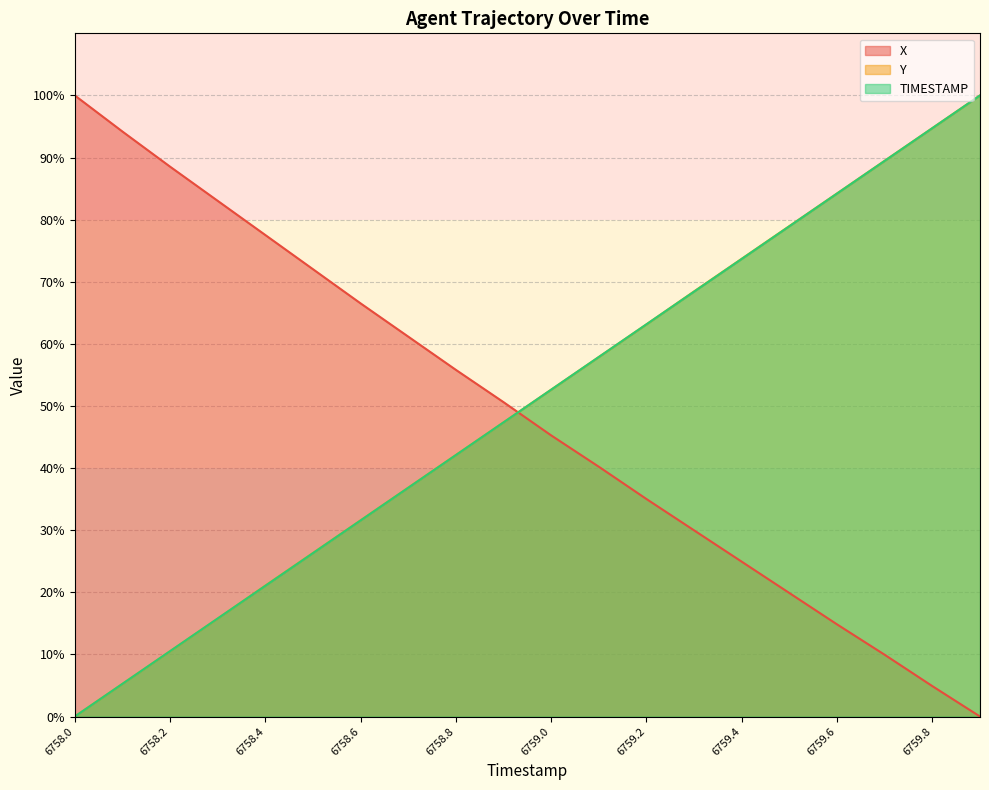

What is the maximum value for TIMESTAMP?

100.0